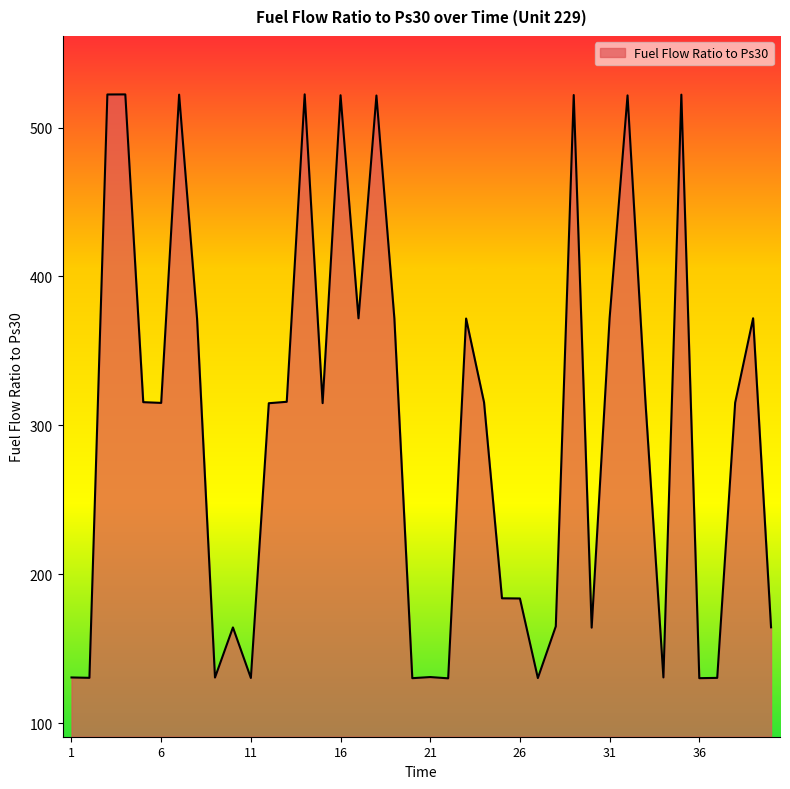

True or false: the data has more than 0 interior local peaks.

True